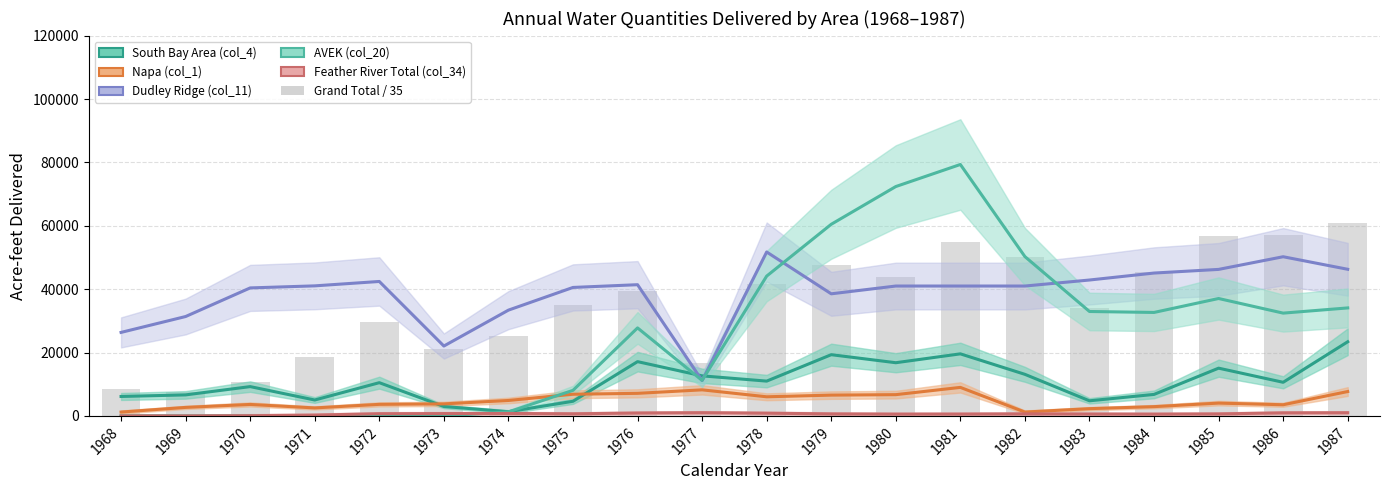

What is the spread (max minus min) of values at 1974?

32615.0